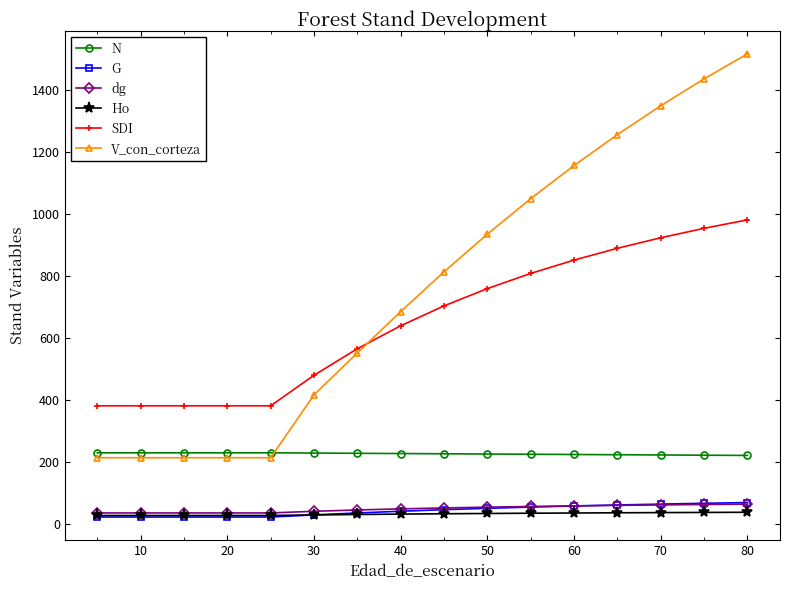

What is the lowest value of the N series?

219.7